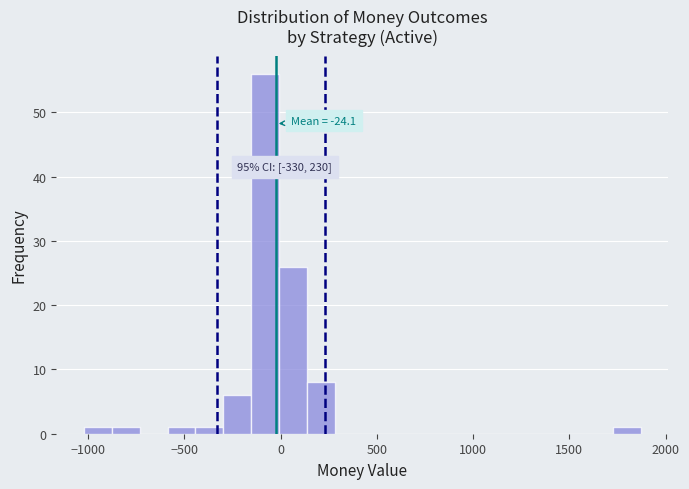

Around what value on the x-axis is the tallest bar? Give the approximate position of its centre, as read against the axis.

-100